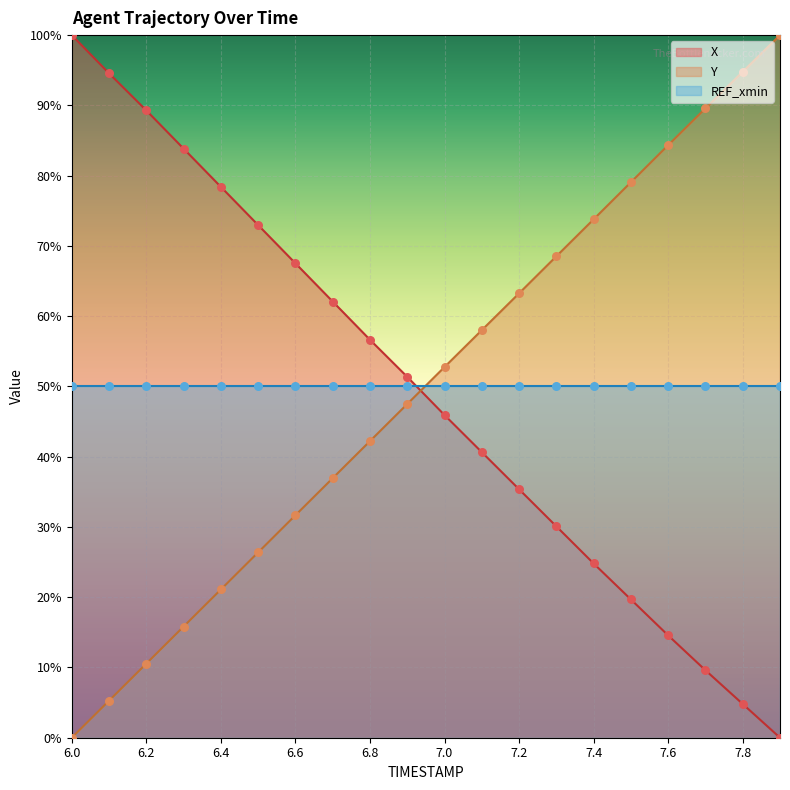

Which series has the widest spread of Y values?

X